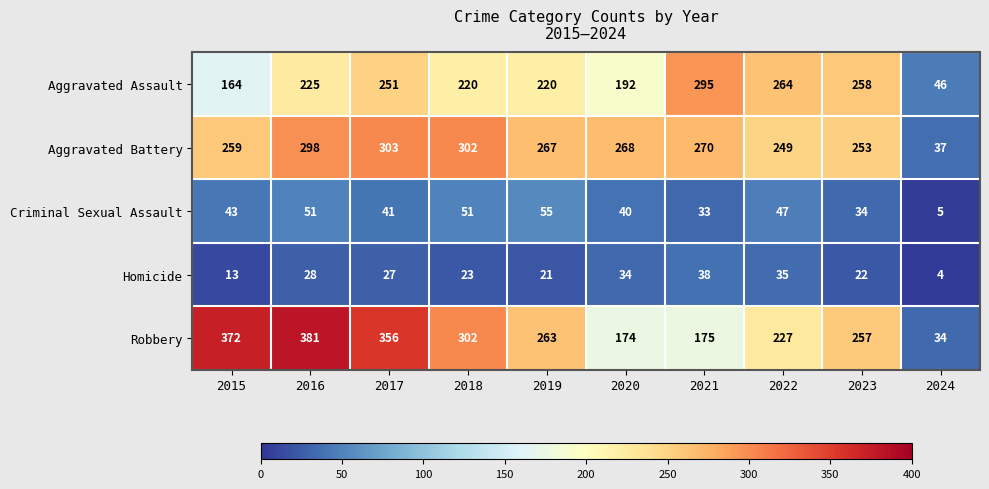

What is the difference between the Aggravated Battery values at 2023 and 2016?

45